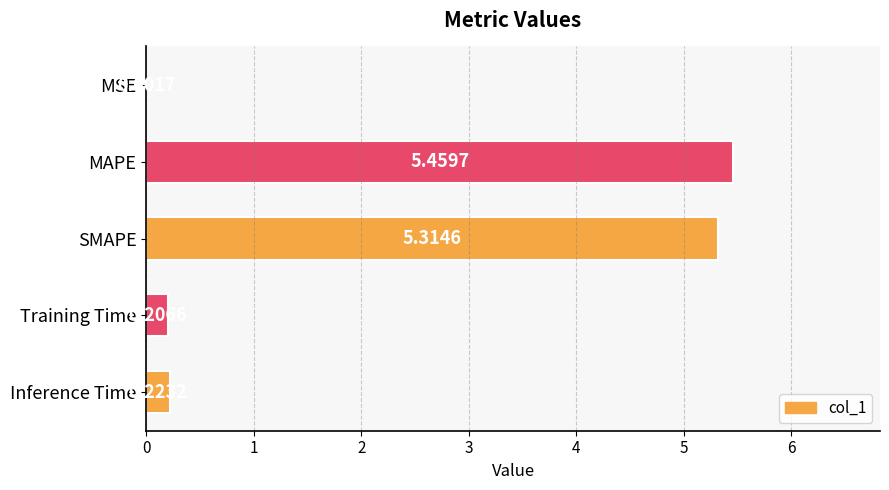

What is the sum of the values at Inference Time and Training Time?

0.4